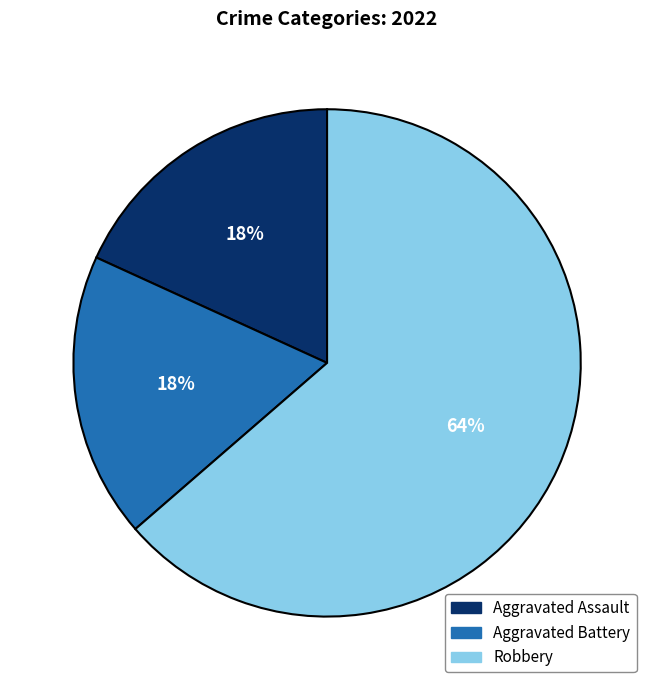

Which slice is the largest?

Robbery